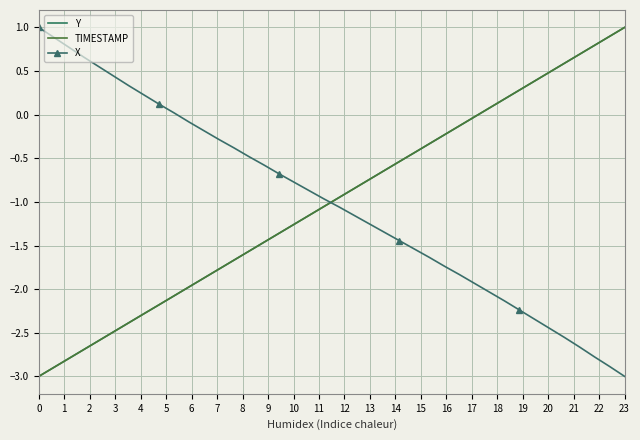

What is the minimum value shown in the chart?

-3.0